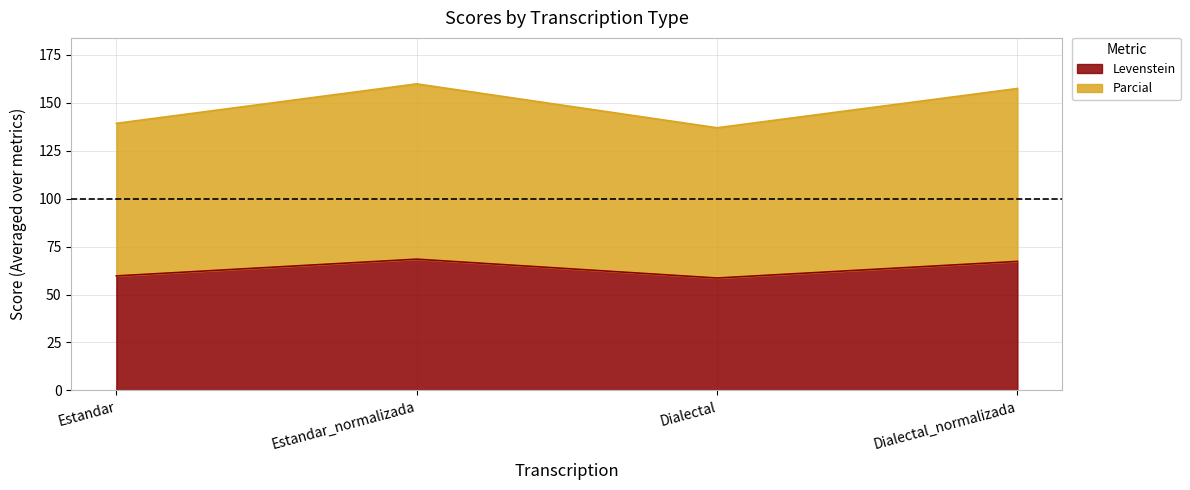

What is the difference between the second highest and second lowest values in the Levenstein series?

7.6